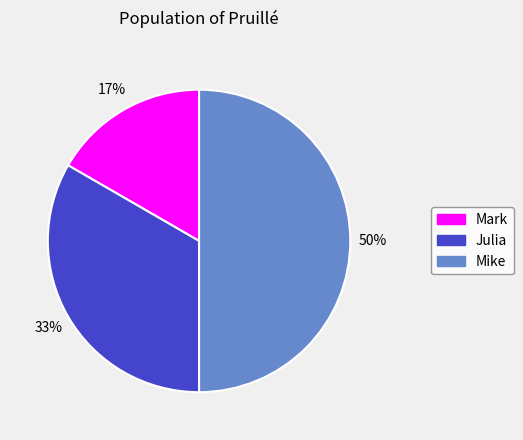

To the nearest percent, what percentage of the pie is Mike?

50%